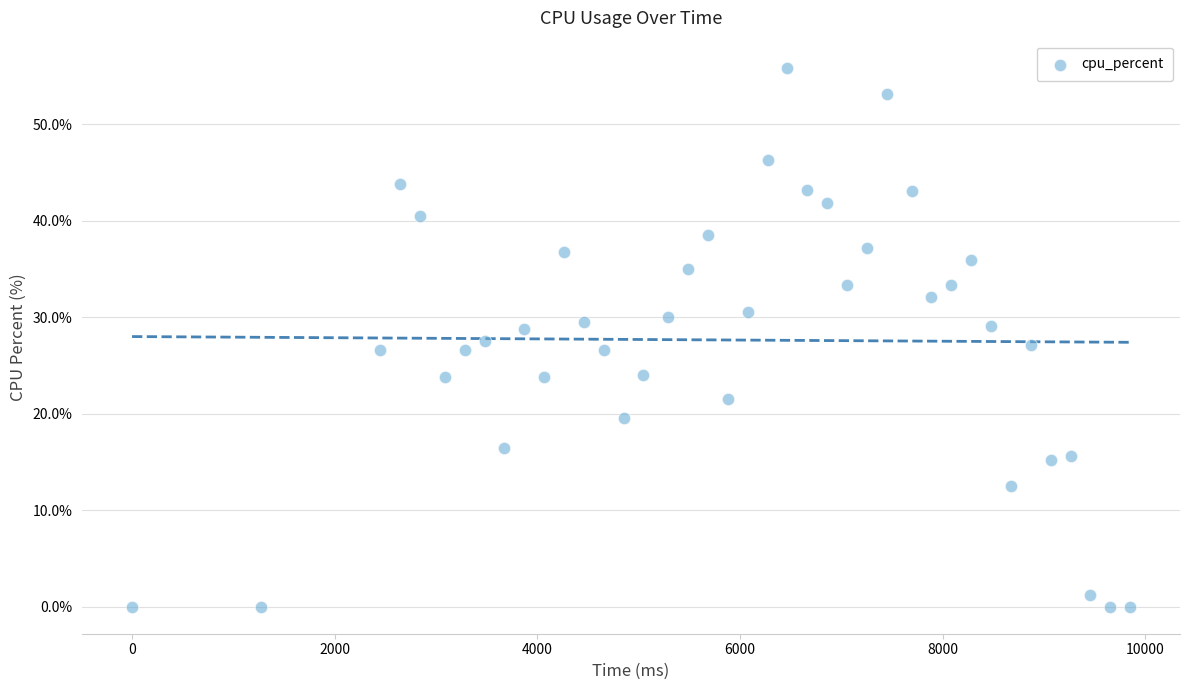

What is the range of Y values (max minus min)?

55.8